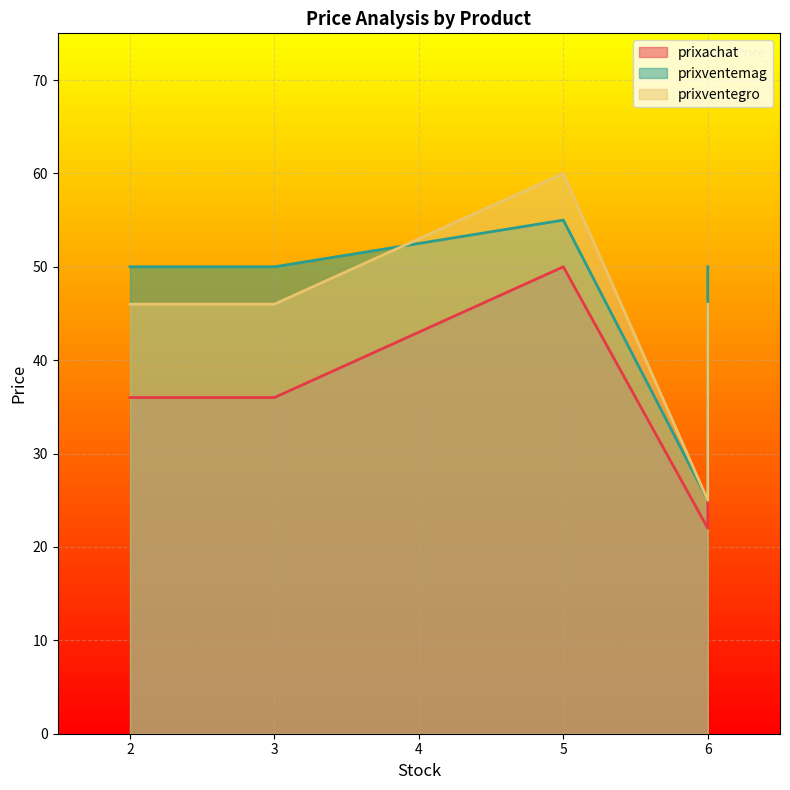

True or false: prixventegro and prixachat cross at least once.

False